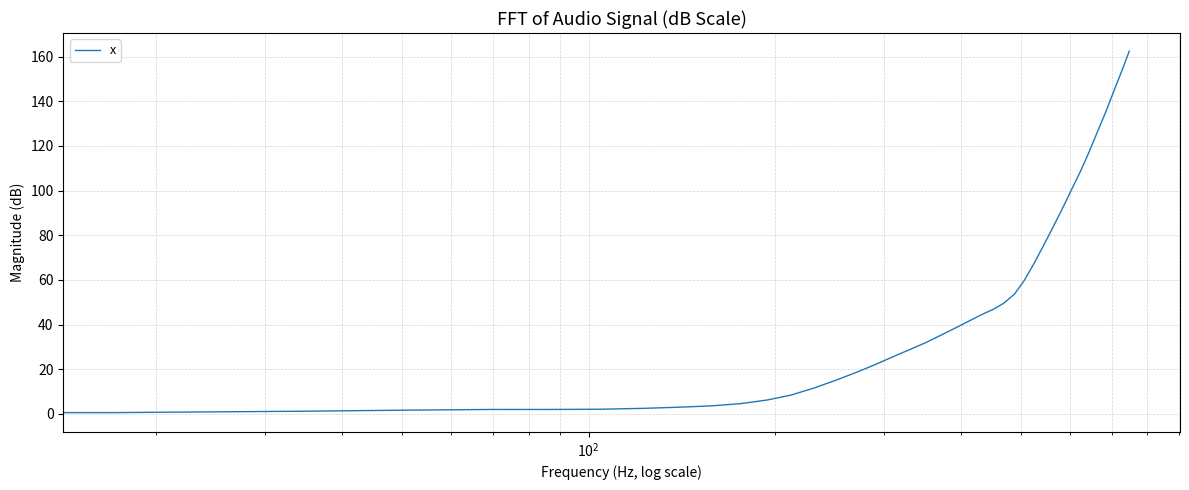

What is the difference between the maximum and minimum values?

162.4